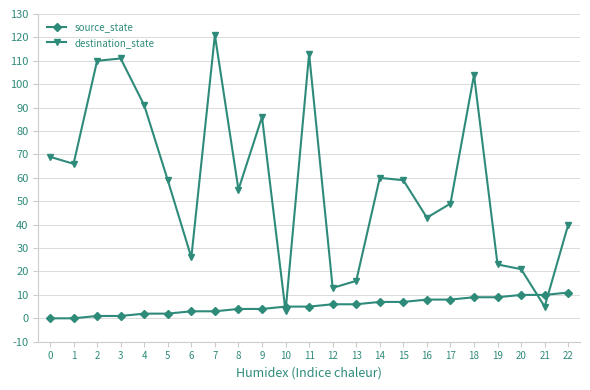

How many intersections are there between source_state and destination_state?

4